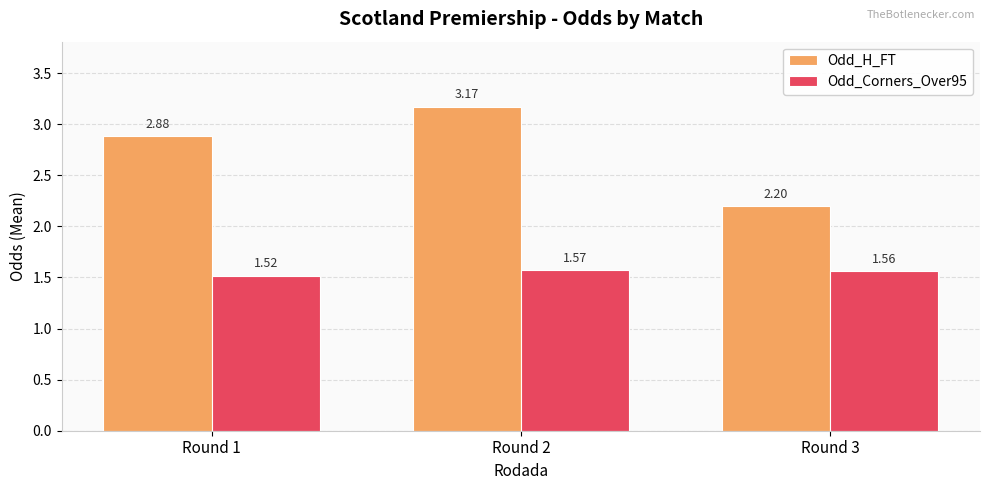

What is the spread (max minus min) of values at Round 1?

1.4